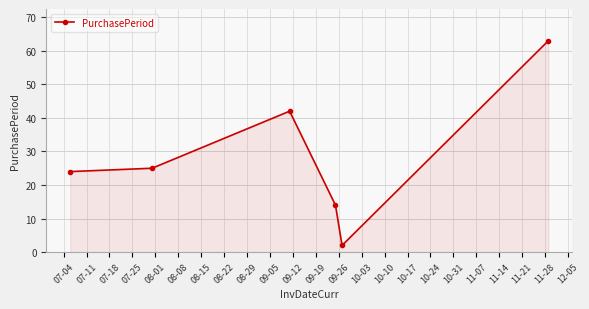

What is the sum of all values?

170